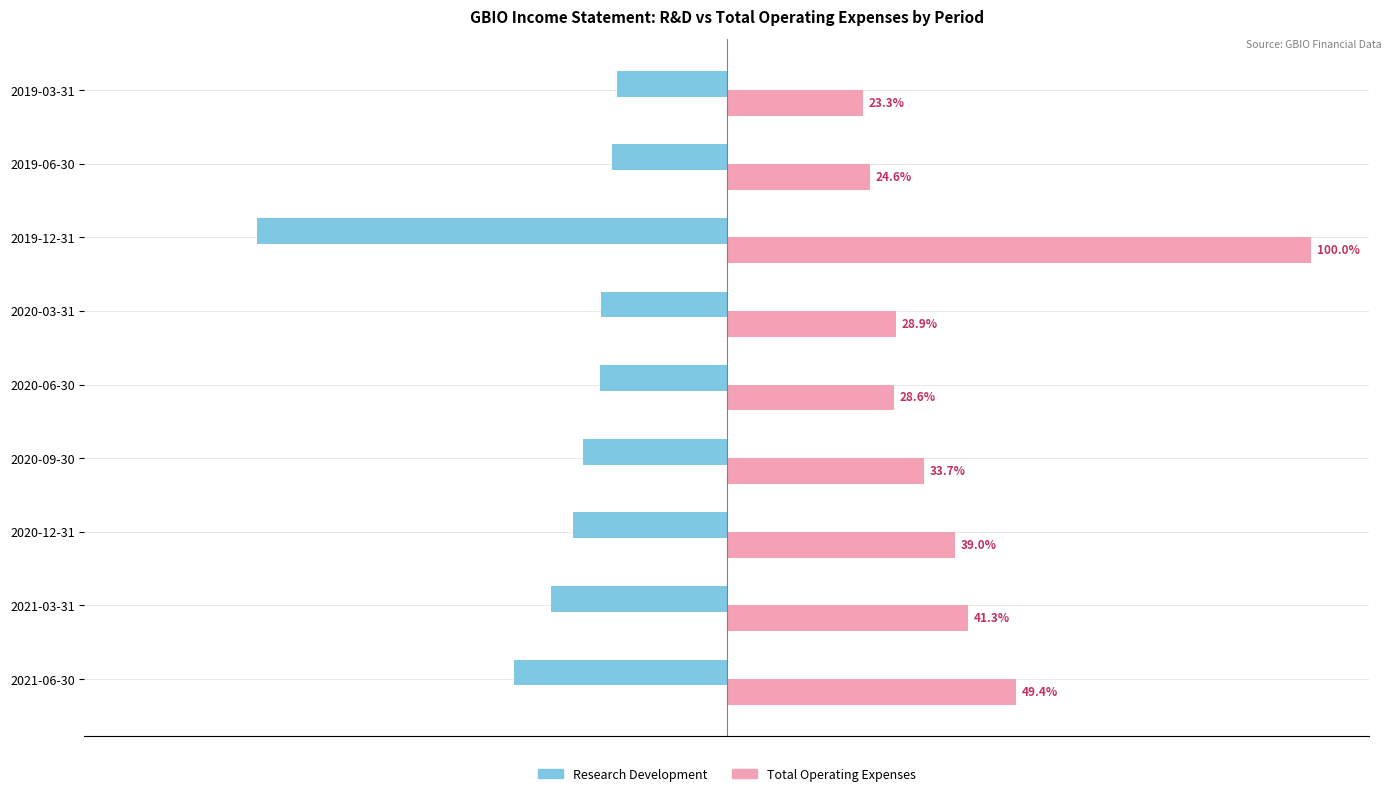

List the series in order of their peak value, lowest first.

Research Development, Total Operating Expenses